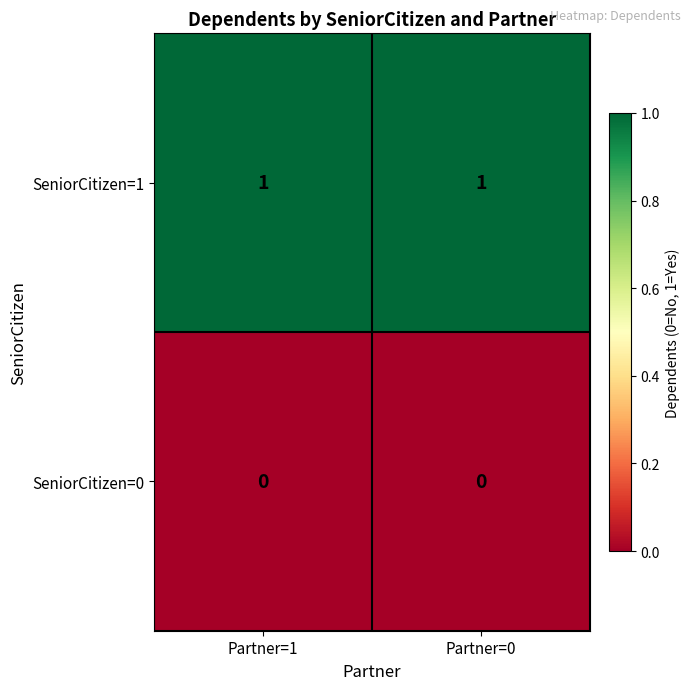

What is the spread (max minus min) of values at Partner=1?

1